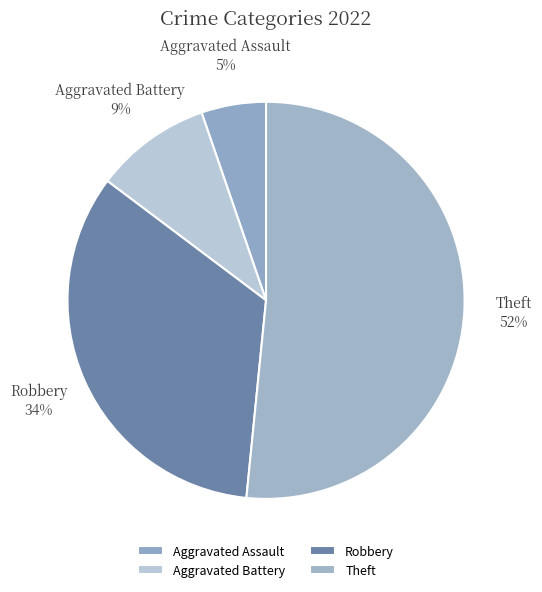

Rank the categories by value from lowest to highest.

Aggravated Assault, Aggravated Battery, Robbery, Theft